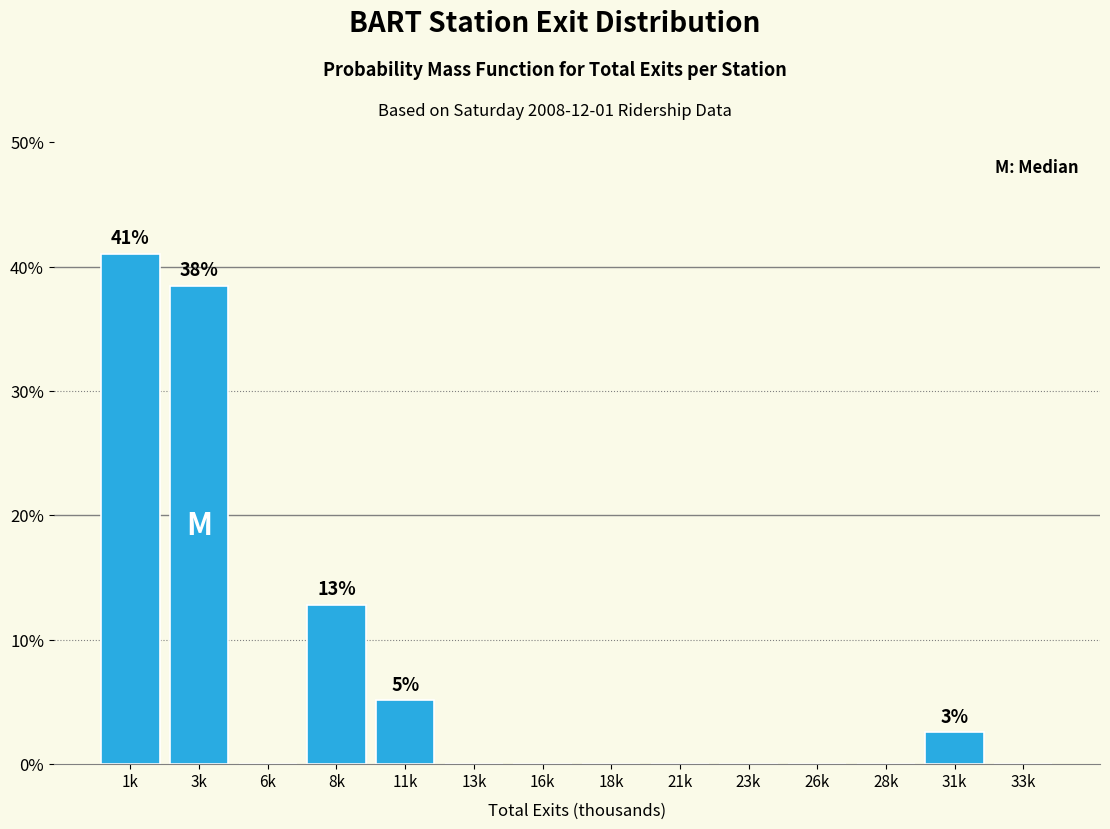

Reading left to right, list all the values displayed in this chart.

1k=41.0	3k=38.5	6k=0.0	8k=12.8	11k=5.1	13k=0.0	16k=0.0	18k=0.0	21k=0.0	23k=0.0	26k=0.0	28k=0.0	31k=2.6	33k=0.0